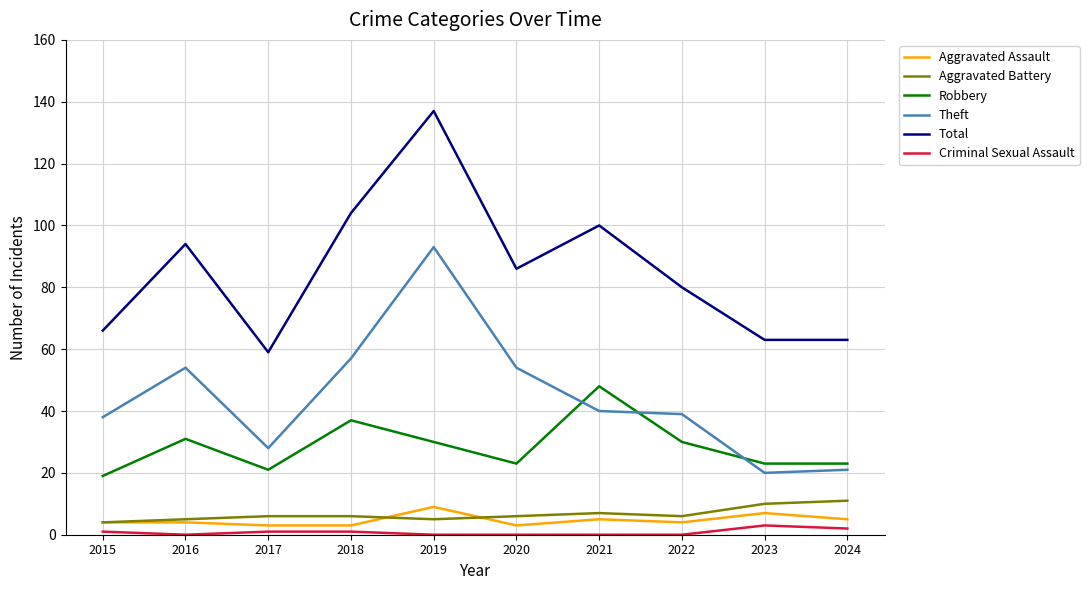

At which label does Total reach its peak?

2019